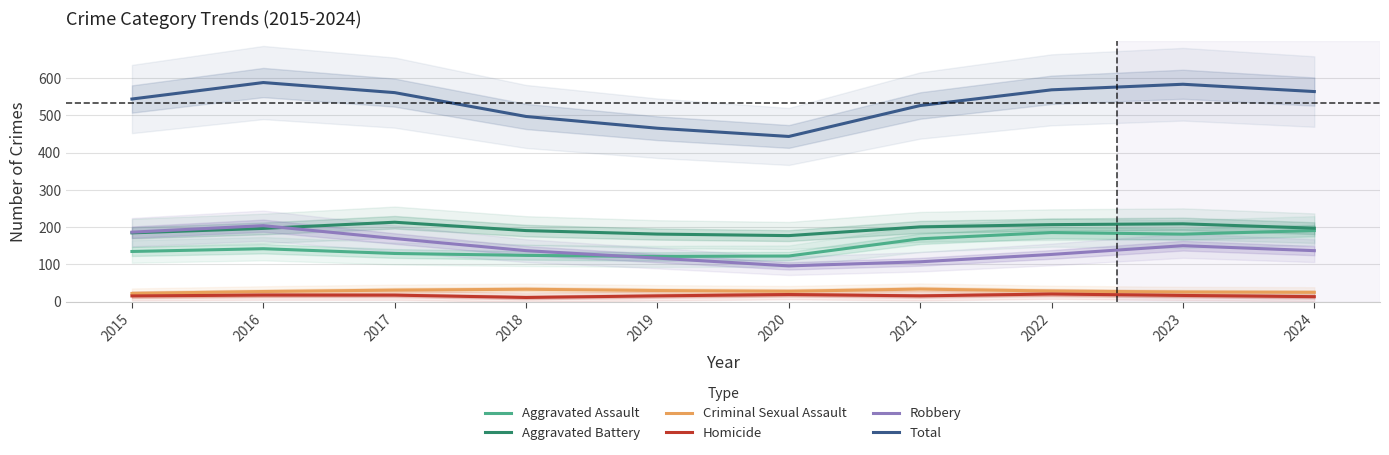

In Homicide, how many points are lower than both neighbors (excluding endpoints)?

2